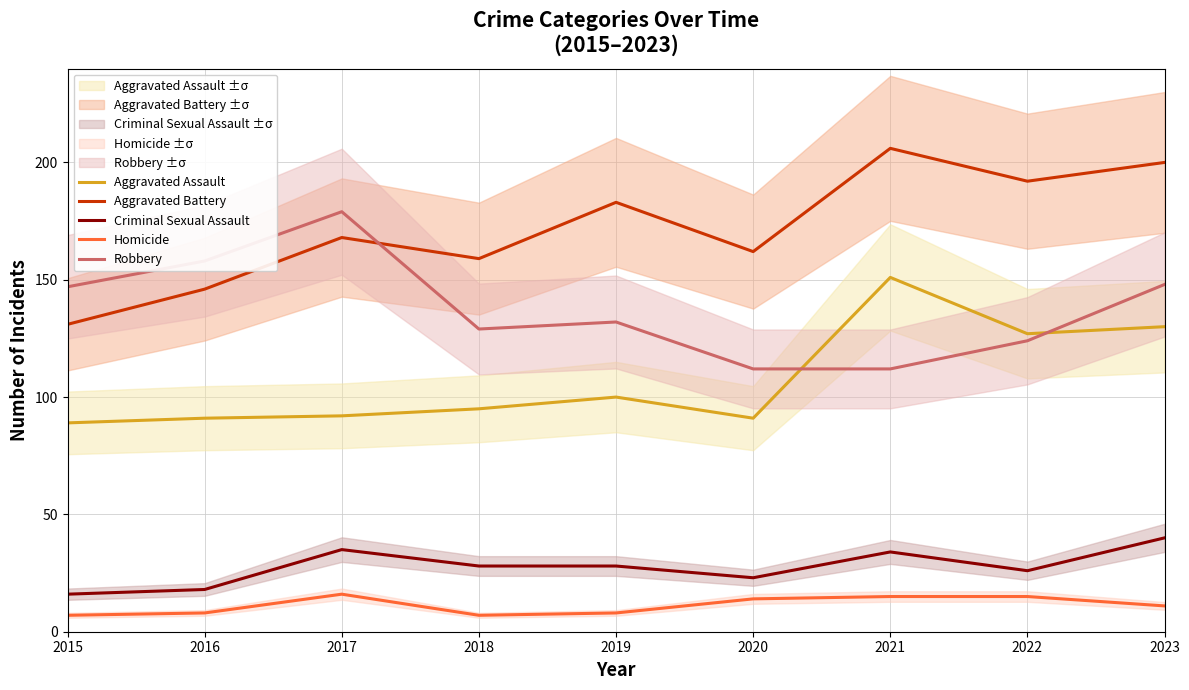

Reading left to right, extract all data points from this chart.

Aggravated Assault: 89	91	92	95	100	91	151	127	130
Aggravated Battery: 131	146	168	159	183	162	206	192	200
Criminal Sexual Assault: 16	18	35	28	28	23	34	26	40
Homicide: 7	8	16	7	8	14	15	15	11
Robbery: 147	158	179	129	132	112	112	124	148